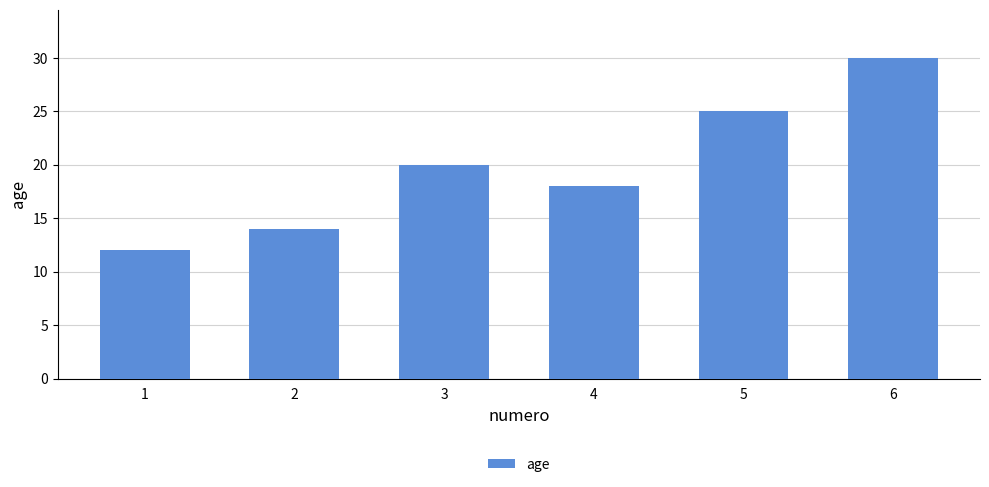

Are the bars grouped side by side (vs. stacked)?

No